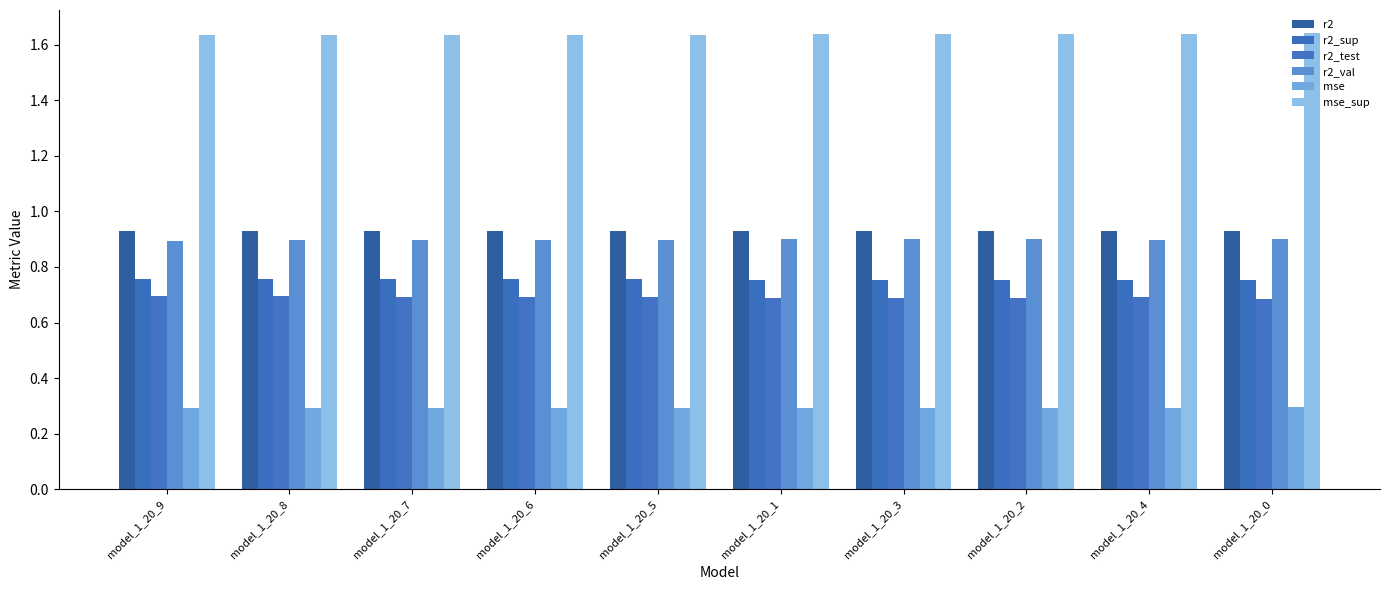

At which category is the sum across all series the highest?

model_1_20_0